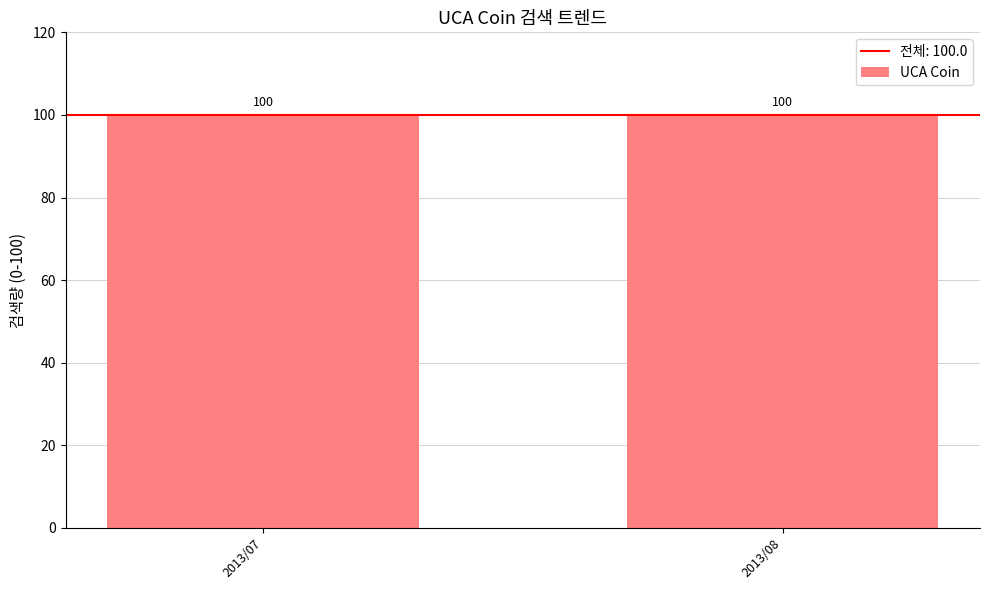

Does the chart contain any negative values?

No